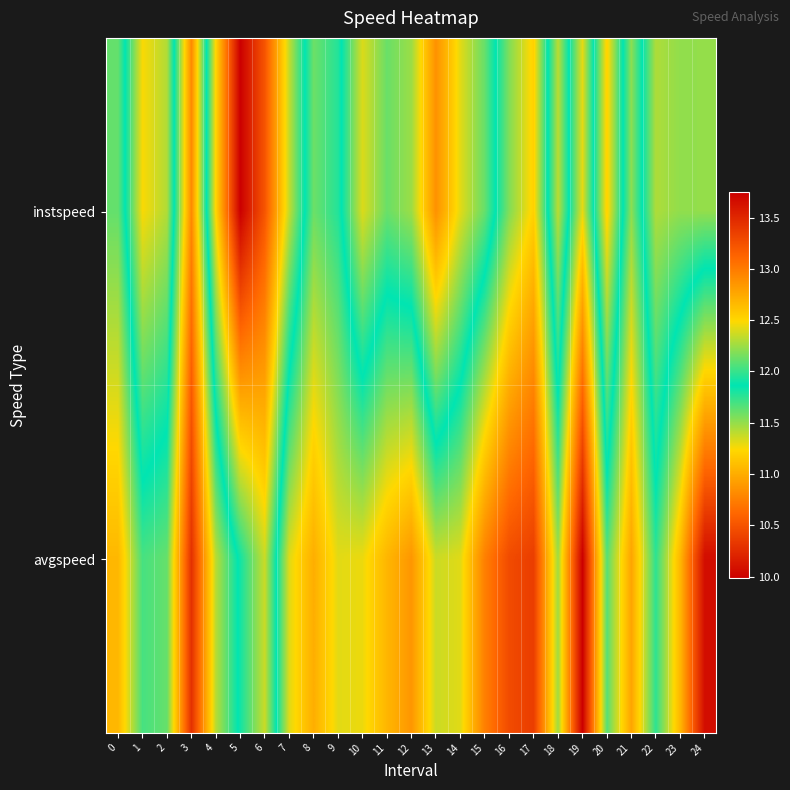

Which series changed the most between 10 and 20?

avgspeed